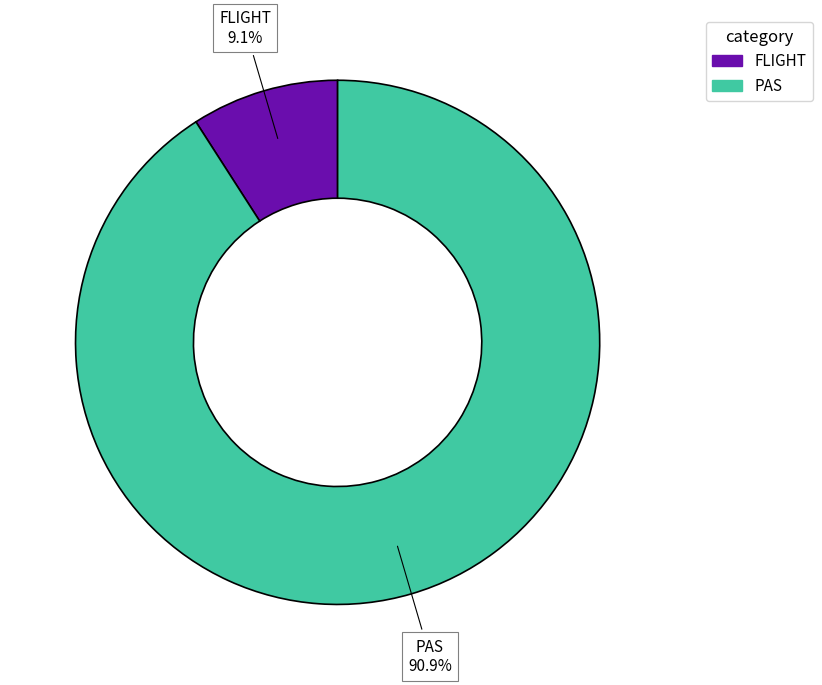

What percentage is NOT represented by FLIGHT?

90.9%